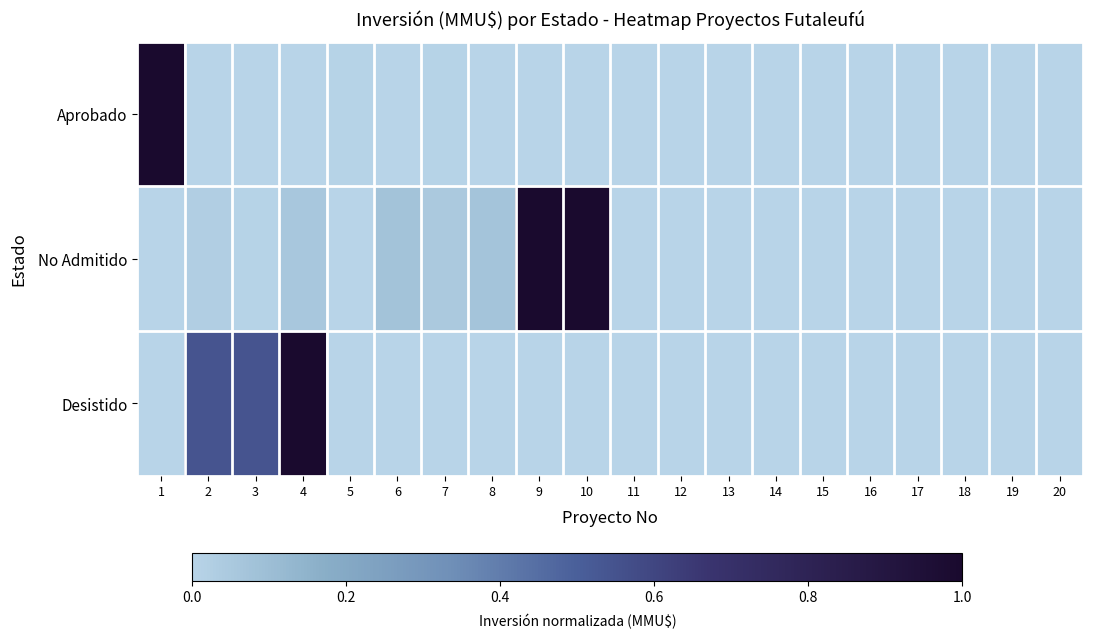

Reading left to right, extract all data points from this chart.

Aprobado: 1=1.0	2=0.0	3=0.0	4=0.0	5=0.0	6=0.0	7=0.0	8=0.0	9=0.0	10=0.0	11=0.0	12=0.0	13=0.0	14=0.0	15=0.0	16=0.0	17=0.0	18=0.0	19=0.0	20=0.0
No Admitido: 1=0.0	2=0.0	3=0.0	4=0.1	5=0.0	6=0.1	7=0.1	8=0.1	9=1.0	10=1.0	11=0.0	12=0.0	13=0.0	14=0.0	15=0.0	16=0.0	17=0.0	18=0.0	19=0.0	20=0.0
Desistido: 1=0.0	2=0.5	3=0.5	4=1.0	5=0.0	6=0.0	7=0.0	8=0.0	9=0.0	10=0.0	11=0.0	12=0.0	13=0.0	14=0.0	15=0.0	16=0.0	17=0.0	18=0.0	19=0.0	20=0.0